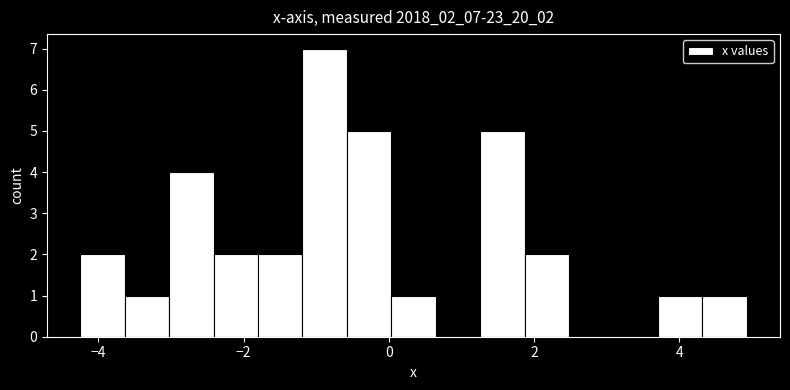

Around what value on the x-axis is the tallest bar? Give the approximate position of its centre, as read against the axis.

-0.8